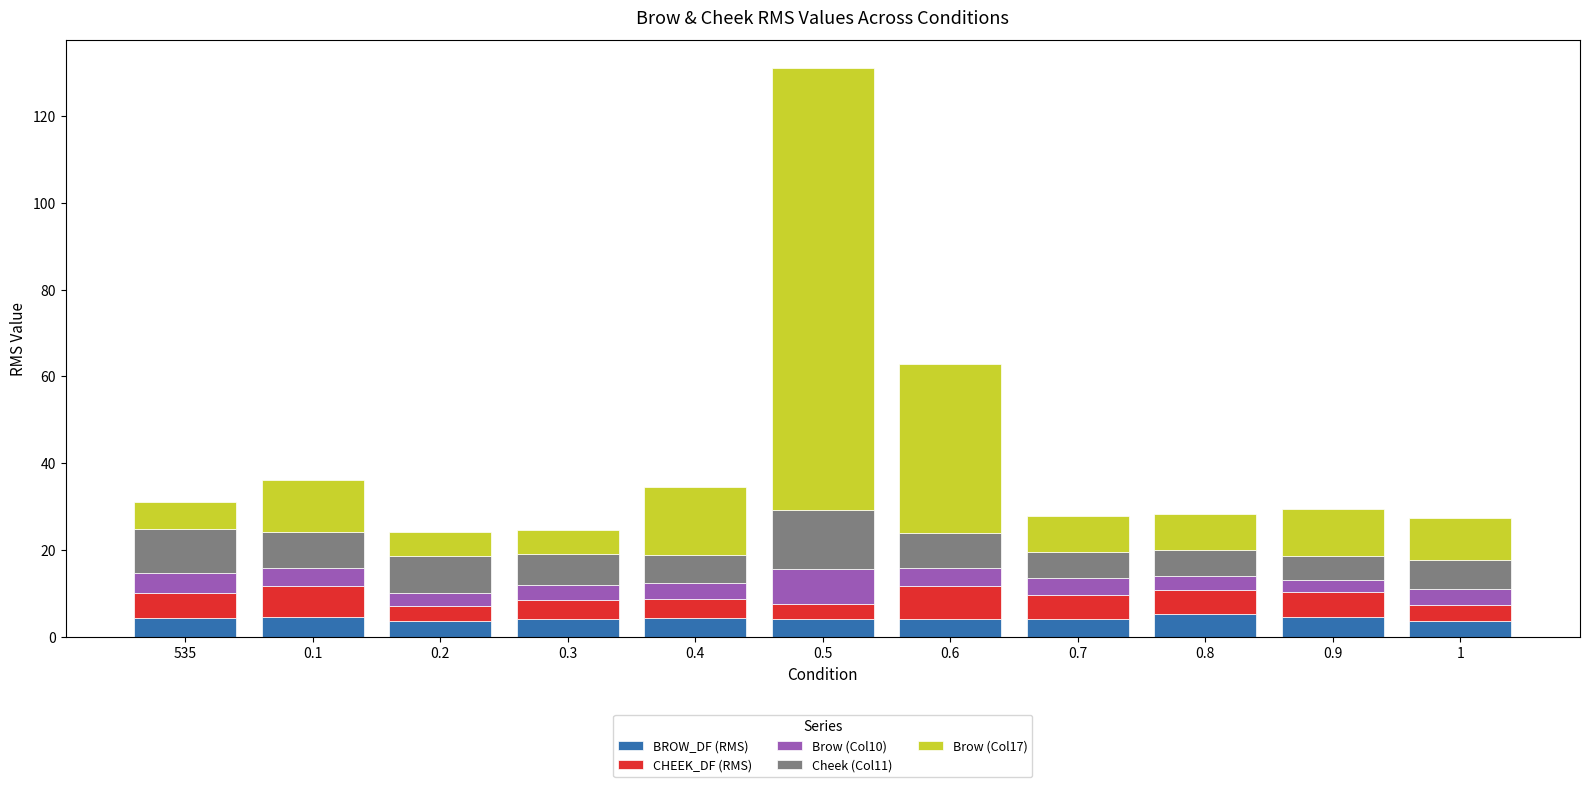

What is the highest value of the BROW_DF (RMS) series?

5.3